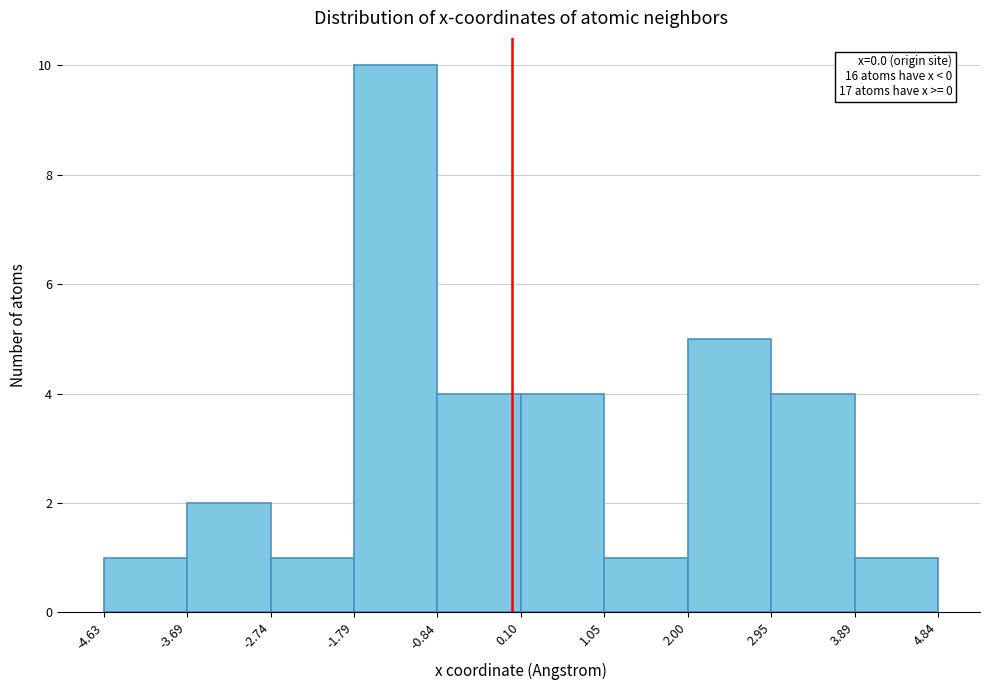

Which range on the x-axis has the tallest bar?

-1.79 to -0.84